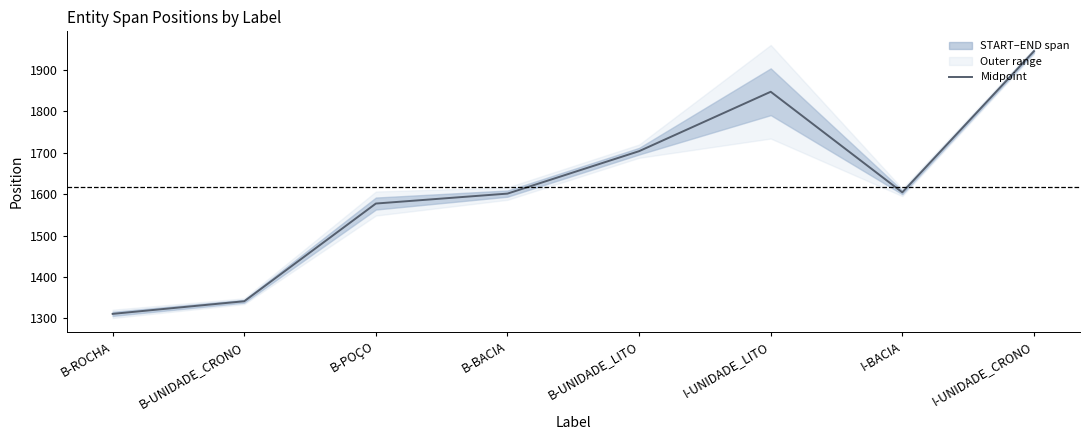

Reading right to left, extract all data points from this chart.

I-UNIDADE_CRONO=1945.5	I-BACIA=1604.5	I-UNIDADE_LITO=1847.5	B-UNIDADE_LITO=1704.0	B-BACIA=1601.5	B-POÇO=1577.5	B-UNIDADE_CRONO=1341.5	B-ROCHA=1311.0